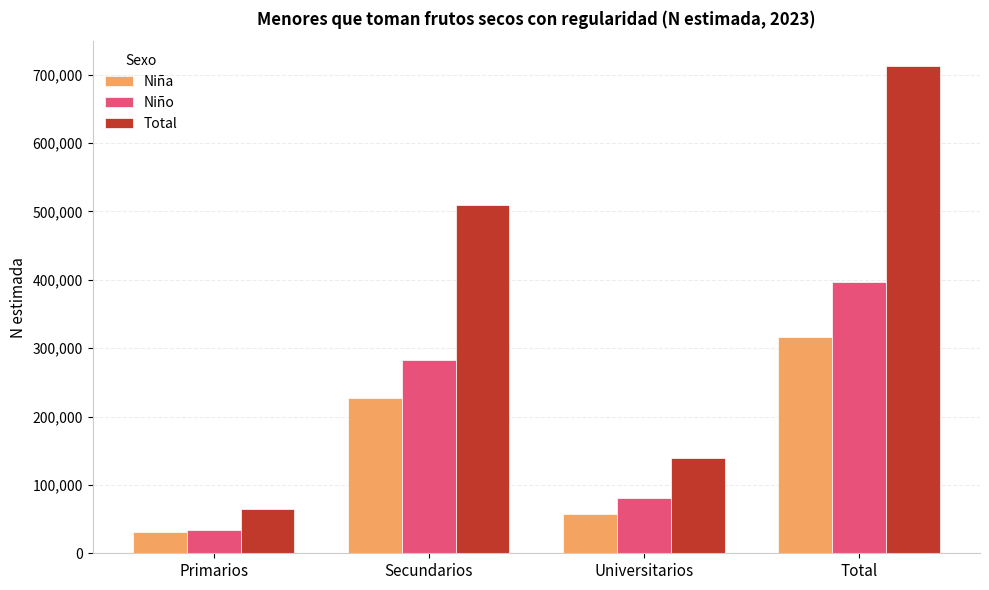

Rank the series at Universitarios from highest to lowest value.

Total, Niño, Niña